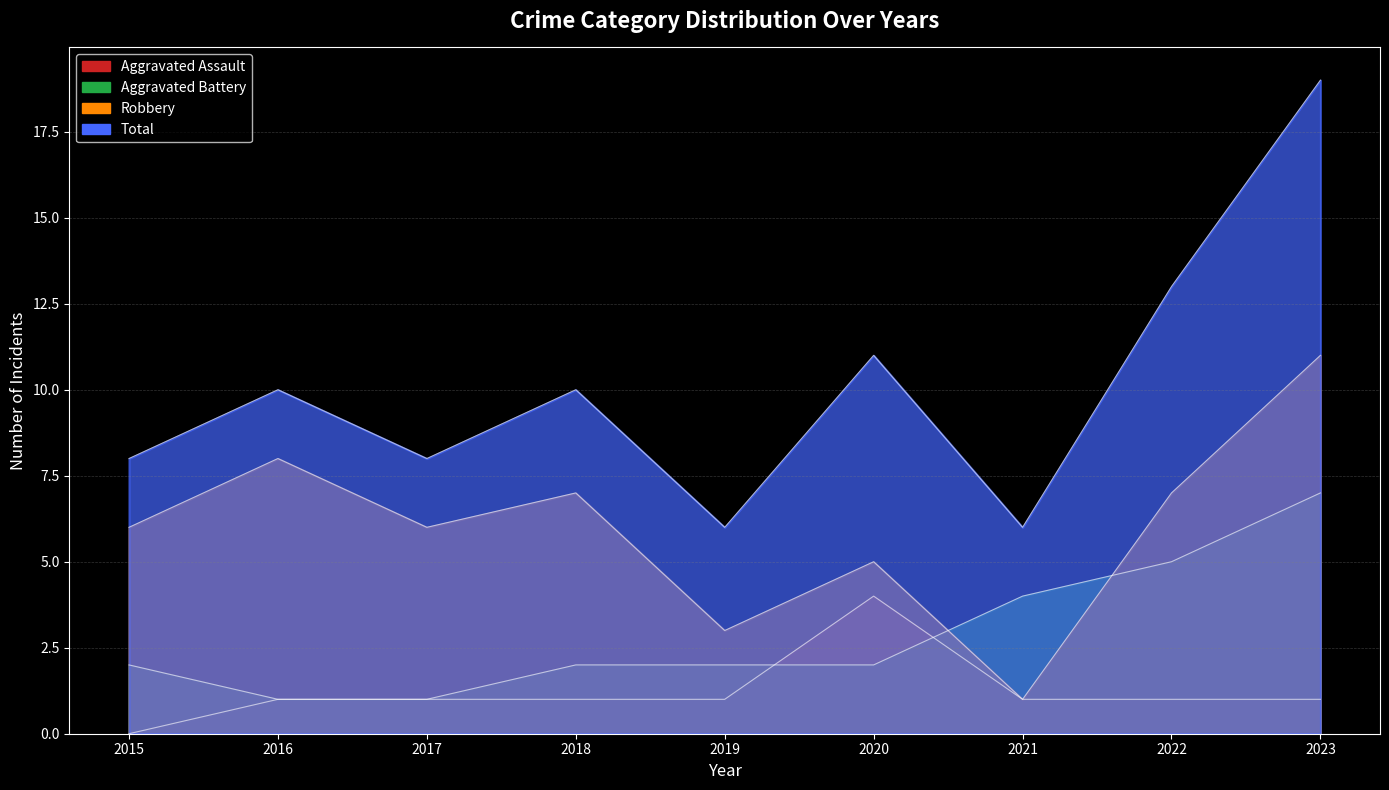

Rank the series by their maximum value, from lowest to highest.

Aggravated Assault, Aggravated Battery, Robbery, Total